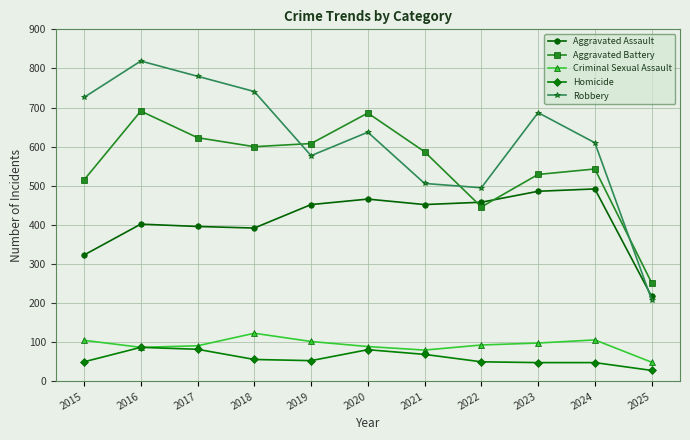

Rank the series by their maximum value, from lowest to highest.

Homicide, Criminal Sexual Assault, Aggravated Assault, Aggravated Battery, Robbery